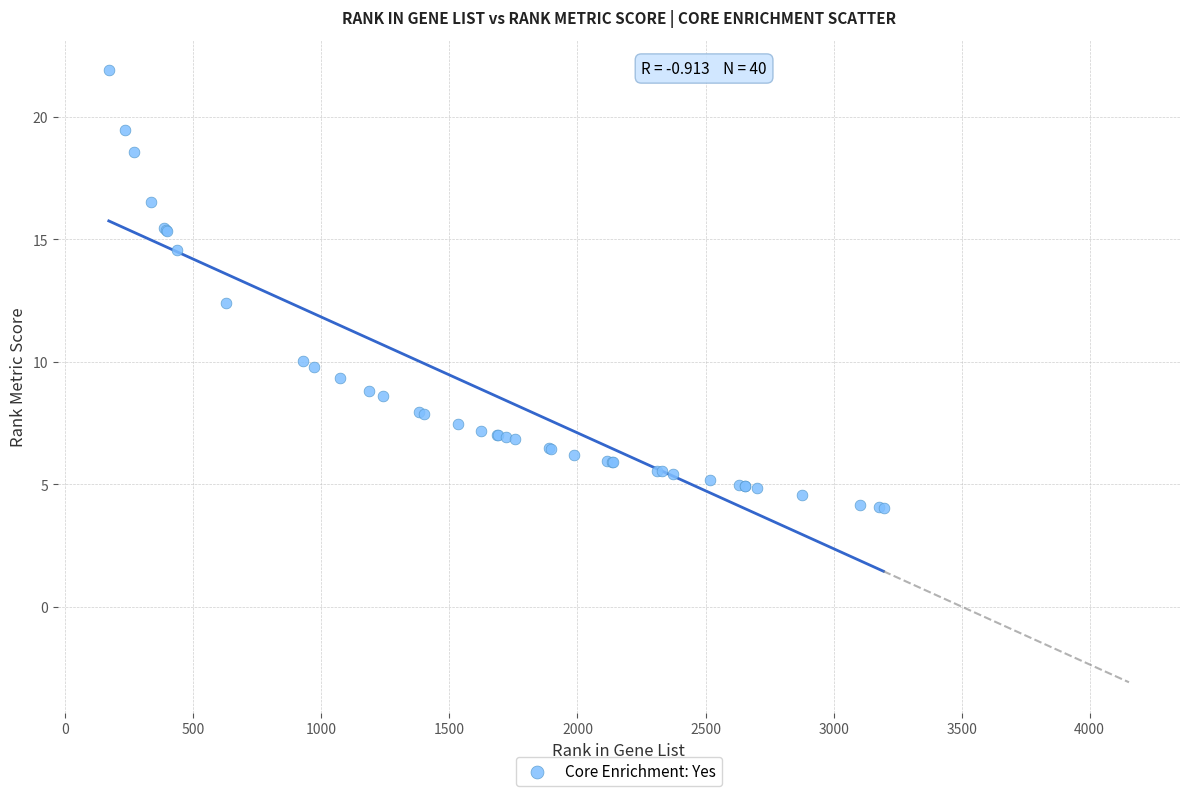

What Y value in the scatter plot is closest to 12?

12.4